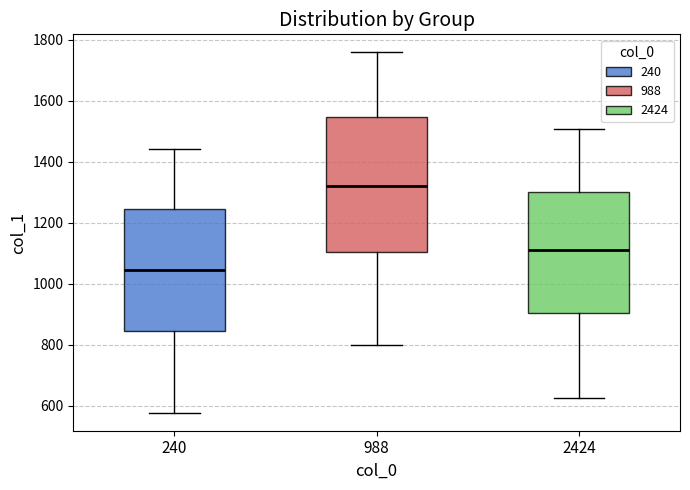

Reading left to right, transcribe this box plot: for each box, give where its median line is, the range the box spans, and where its two whiskers end, as read against the y-axis. The values are not printed on the chart, so give them approximately, as read against the axis.

240: median 1040, box 840 to 1240, whiskers 580 to 1440
988: median 1320, box 1100 to 1540, whiskers 800 to 1760
2424: median 1100, box 900 to 1300, whiskers 620 to 1500